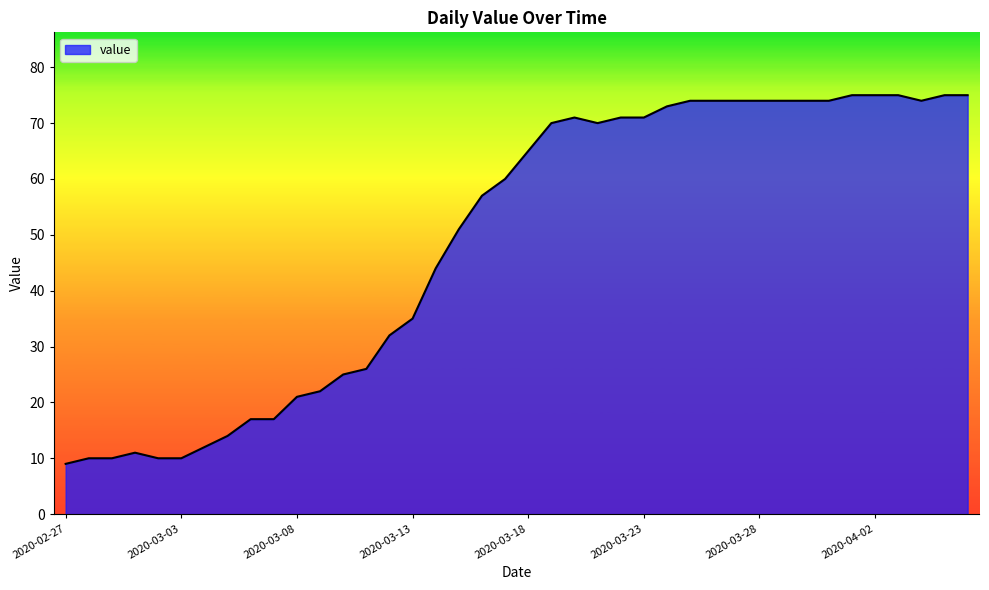

What is the smallest value displayed?

9